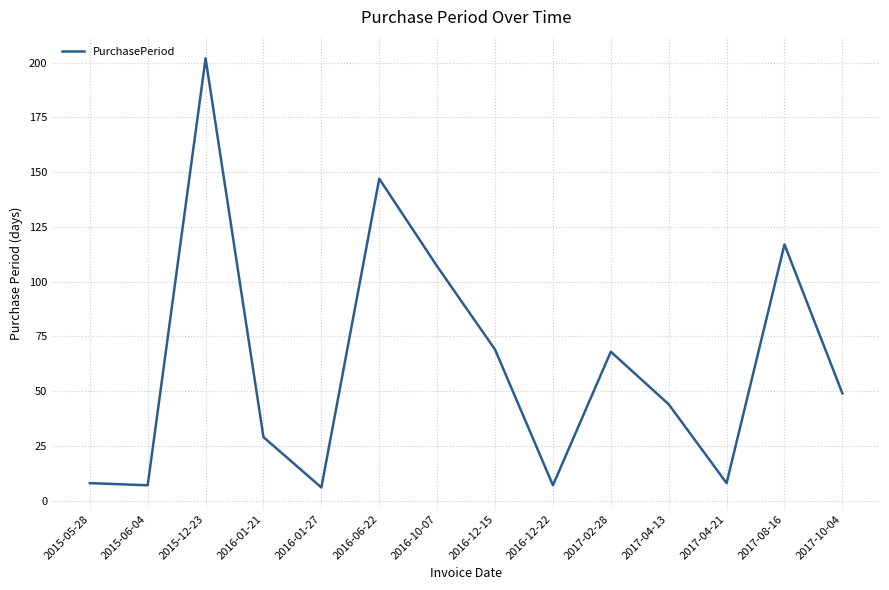

Which category has the highest value across all series?

2015-12-23